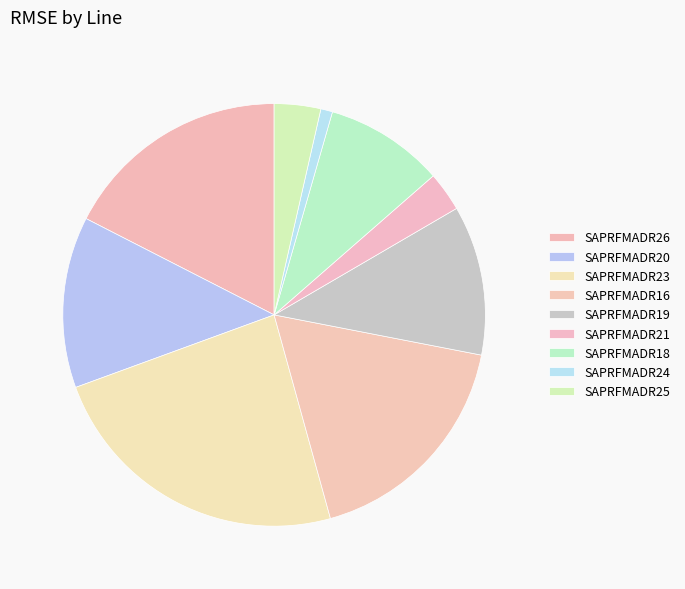

True or false: SAPRFMADR16 accounts for 18% of the total.

True